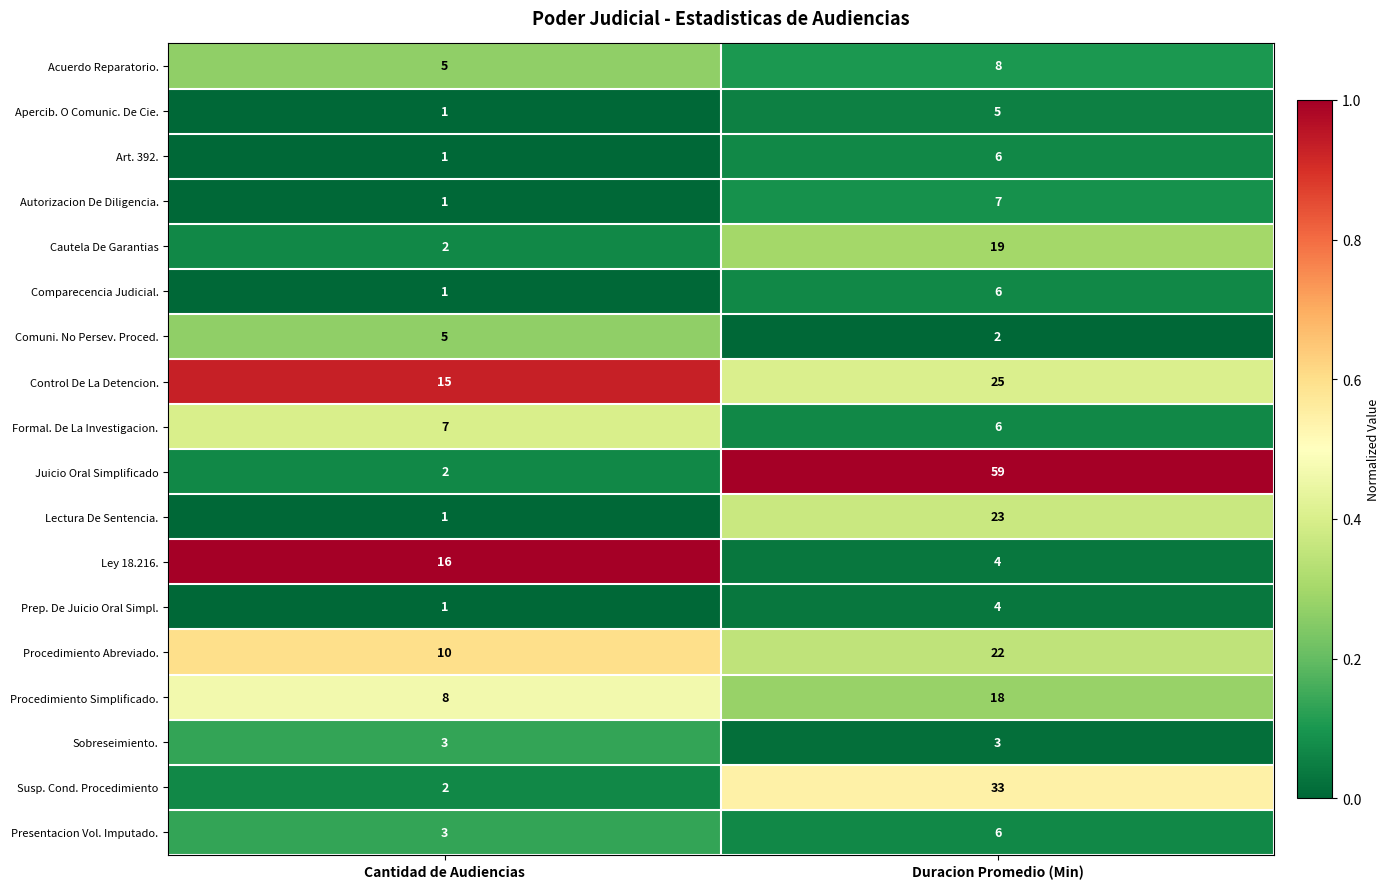

Which label corresponds to the smallest value in the chart?

Cantidad de Audiencias